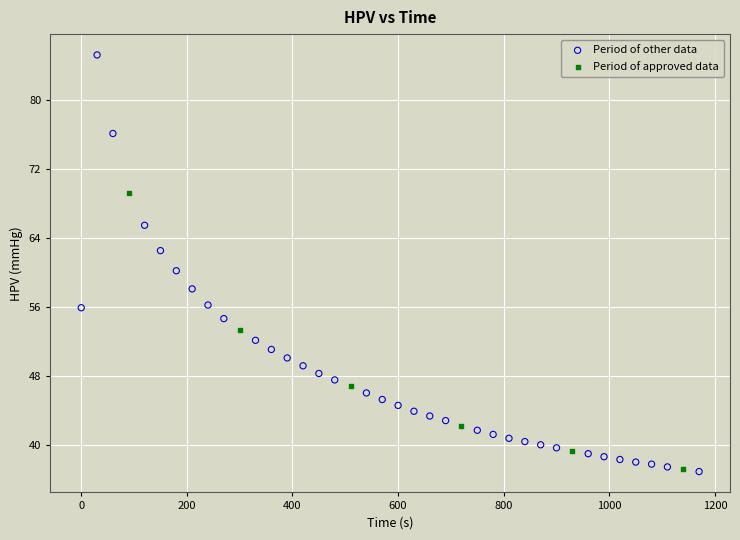

Which series contains the highest Y value?

Period of other data